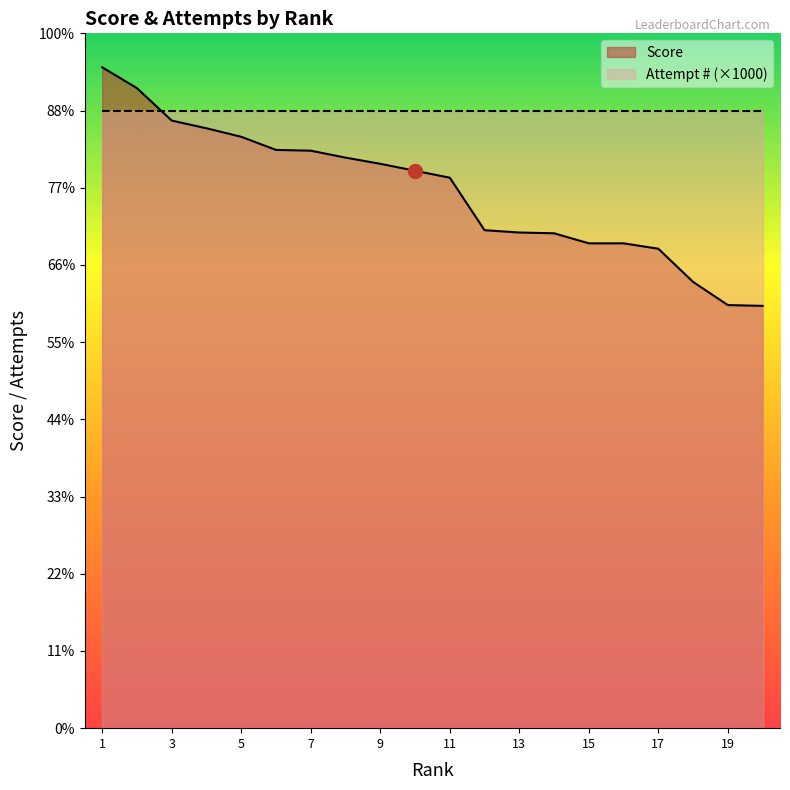

What is the difference between the maximum and minimum values?

3090